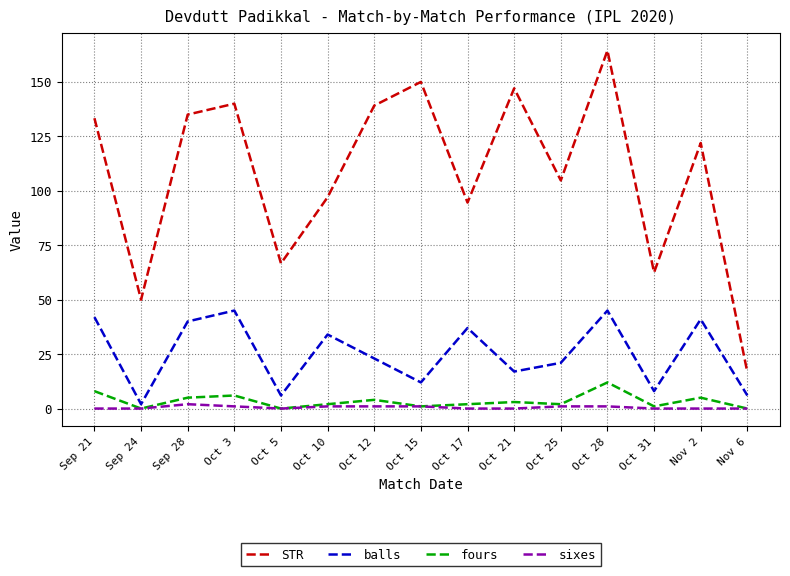

Does the chart display data point markers on the line(s)?

No